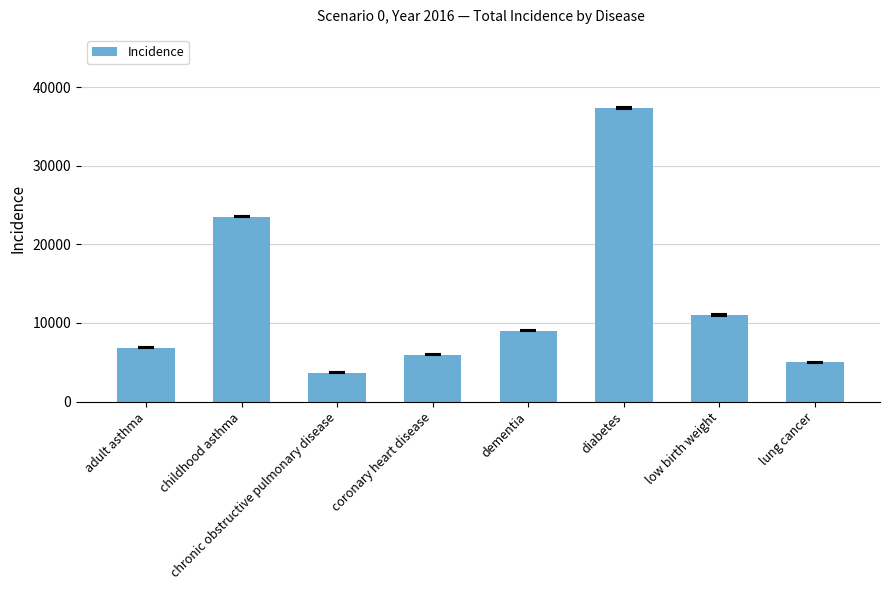

What is the label of the 2nd bar from the left?

childhood asthma